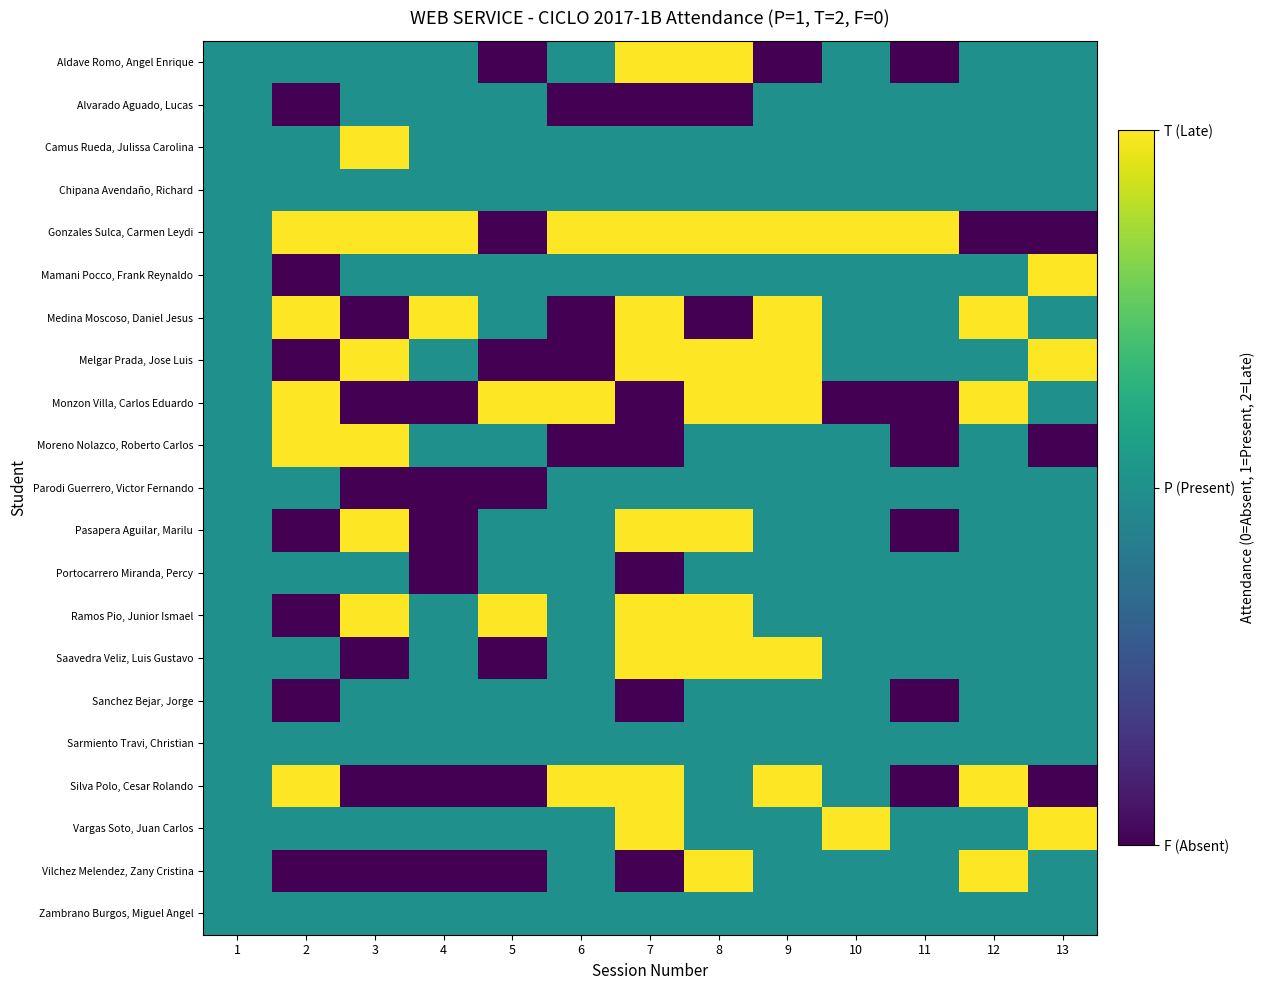

Reading right to left, transcribe all the data shown in this chart.

Aldave Romo, Angel Enrique: 13=1	12=1	11=0	10=1	9=0	8=2	7=2	6=1	5=0	4=1	3=1	2=1	1=1
Alvarado Aguado, Lucas: 13=1	12=1	11=1	10=1	9=1	8=0	7=0	6=0	5=1	4=1	3=1	2=0	1=1
Camus Rueda, Julissa Carolina: 13=1	12=1	11=1	10=1	9=1	8=1	7=1	6=1	5=1	4=1	3=2	2=1	1=1
Chipana Avendaño, Richard: 13=1	12=1	11=1	10=1	9=1	8=1	7=1	6=1	5=1	4=1	3=1	2=1	1=1
Gonzales Sulca, Carmen Leydi: 13=0	12=0	11=2	10=2	9=2	8=2	7=2	6=2	5=0	4=2	3=2	2=2	1=1
Mamani Pocco, Frank Reynaldo: 13=2	12=1	11=1	10=1	9=1	8=1	7=1	6=1	5=1	4=1	3=1	2=0	1=1
Medina Moscoso, Daniel Jesus: 13=1	12=2	11=1	10=1	9=2	8=0	7=2	6=0	5=1	4=2	3=0	2=2	1=1
Melgar Prada, Jose Luis: 13=2	12=1	11=1	10=1	9=2	8=2	7=2	6=0	5=0	4=1	3=2	2=0	1=1
Monzon Villa, Carlos Eduardo: 13=1	12=2	11=0	10=0	9=2	8=2	7=0	6=2	5=2	4=0	3=0	2=2	1=1
Moreno Nolazco, Roberto Carlos: 13=0	12=1	11=0	10=1	9=1	8=1	7=0	6=0	5=1	4=1	3=2	2=2	1=1
Parodi Guerrero, Victor Fernando: 13=1	12=1	11=1	10=1	9=1	8=1	7=1	6=1	5=0	4=0	3=0	2=1	1=1
Pasapera Aguilar, Marilu: 13=1	12=1	11=0	10=1	9=1	8=2	7=2	6=1	5=1	4=0	3=2	2=0	1=1
Portocarrero Miranda, Percy: 13=1	12=1	11=1	10=1	9=1	8=1	7=0	6=1	5=1	4=0	3=1	2=1	1=1
Ramos Pio, Junior Ismael: 13=1	12=1	11=1	10=1	9=1	8=2	7=2	6=1	5=2	4=1	3=2	2=0	1=1
Saavedra Veliz, Luis Gustavo: 13=1	12=1	11=1	10=1	9=2	8=2	7=2	6=1	5=0	4=1	3=0	2=1	1=1
Sanchez Bejar, Jorge: 13=1	12=1	11=0	10=1	9=1	8=1	7=0	6=1	5=1	4=1	3=1	2=0	1=1
Sarmiento Travi, Christian: 13=1	12=1	11=1	10=1	9=1	8=1	7=1	6=1	5=1	4=1	3=1	2=1	1=1
Silva Polo, Cesar Rolando: 13=0	12=2	11=0	10=1	9=2	8=1	7=2	6=2	5=0	4=0	3=0	2=2	1=1
Vargas Soto, Juan Carlos: 13=2	12=1	11=1	10=2	9=1	8=1	7=2	6=1	5=1	4=1	3=1	2=1	1=1
Vilchez Melendez, Zany Cristina: 13=1	12=2	11=1	10=1	9=1	8=2	7=0	6=1	5=0	4=0	3=0	2=0	1=1
Zambrano Burgos, Miguel Angel: 13=1	12=1	11=1	10=1	9=1	8=1	7=1	6=1	5=1	4=1	3=1	2=1	1=1